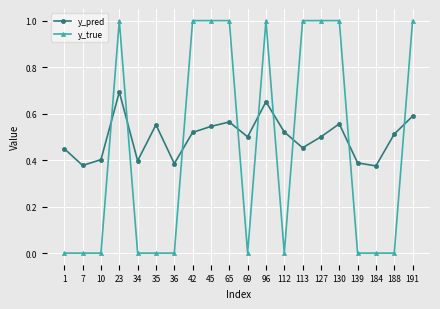

Is this an area chart (filled region under the line)?

No